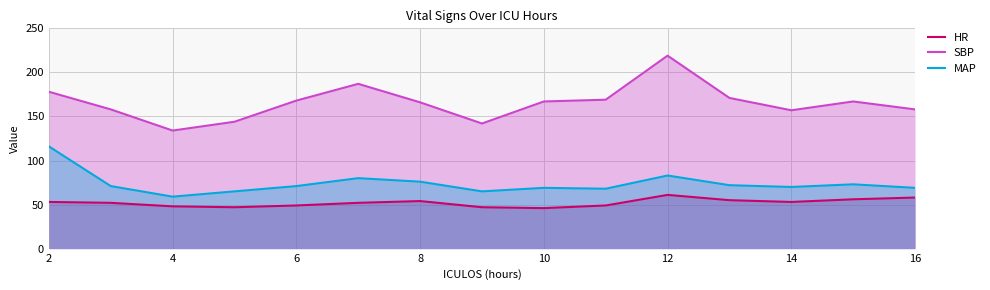

List the series in order of their overall mean, lowest first.

HR, MAP, SBP